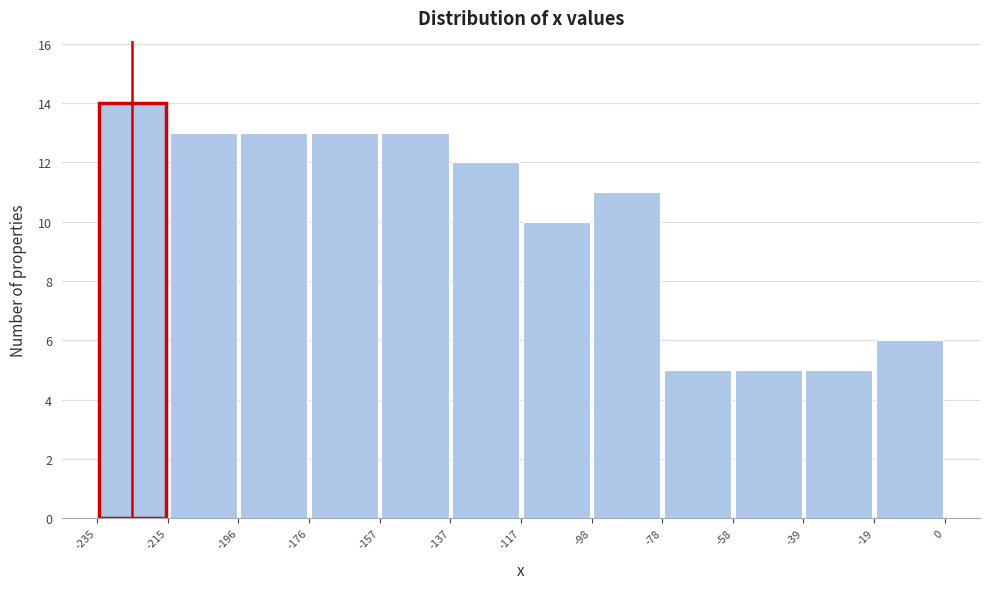

Which range on the x-axis has the tallest bar?

-235 to -215